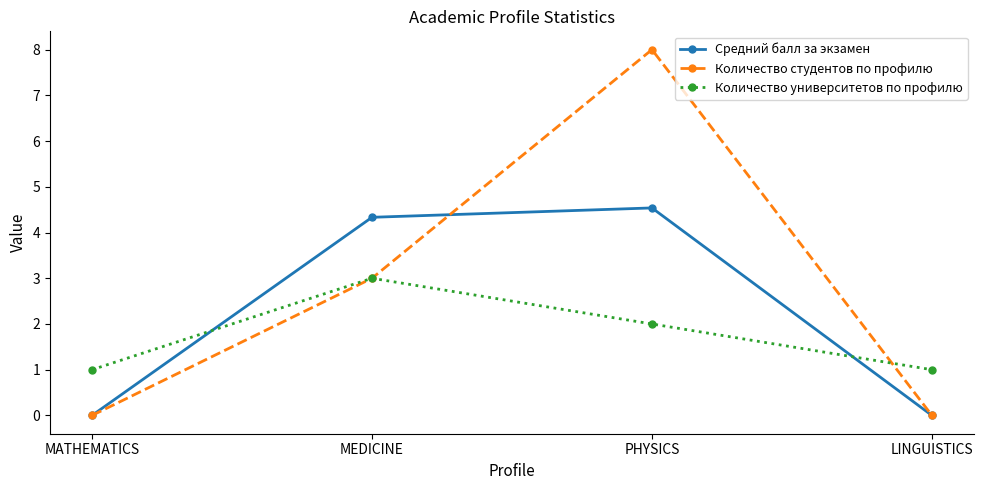

What is the total value across all series at MATHEMATICS?

1.0